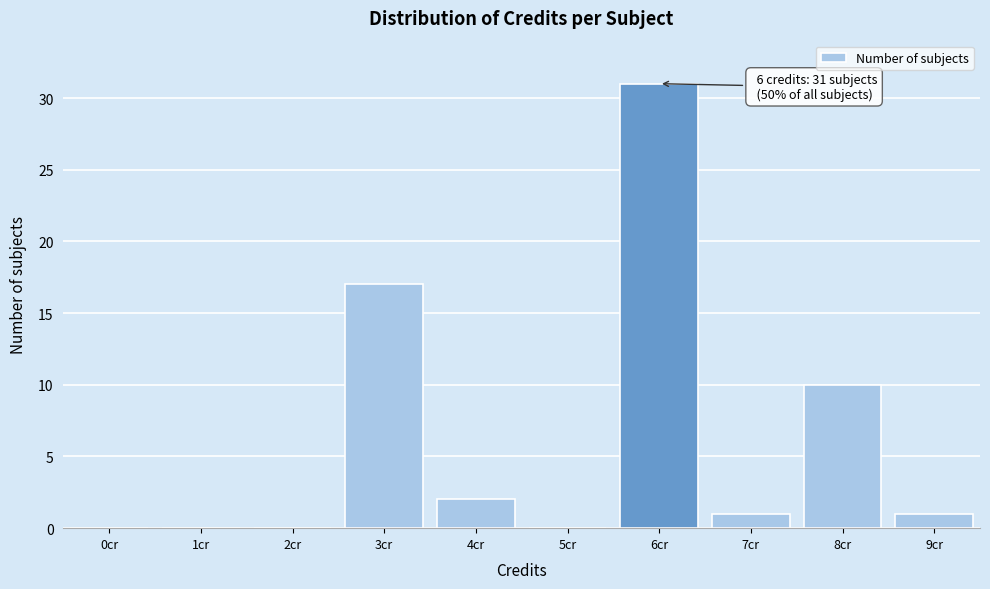

Reading left to right, extract all data points from this chart.

0cr=0	1cr=0	2cr=0	3cr=17	4cr=2	5cr=0	6cr=31	7cr=1	8cr=10	9cr=1